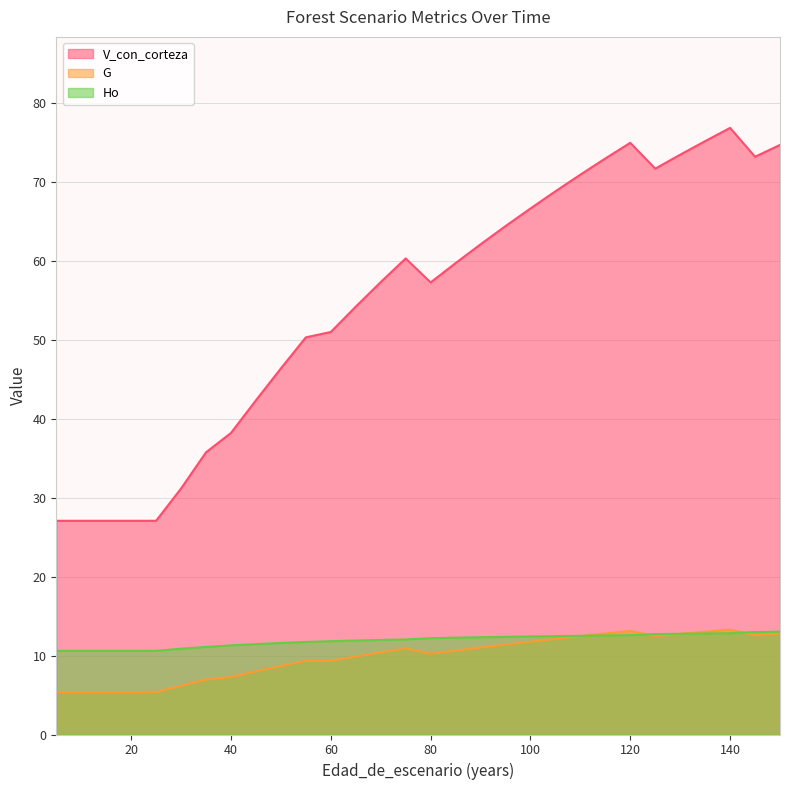

At how many categories does at least one series exceed 41?

22